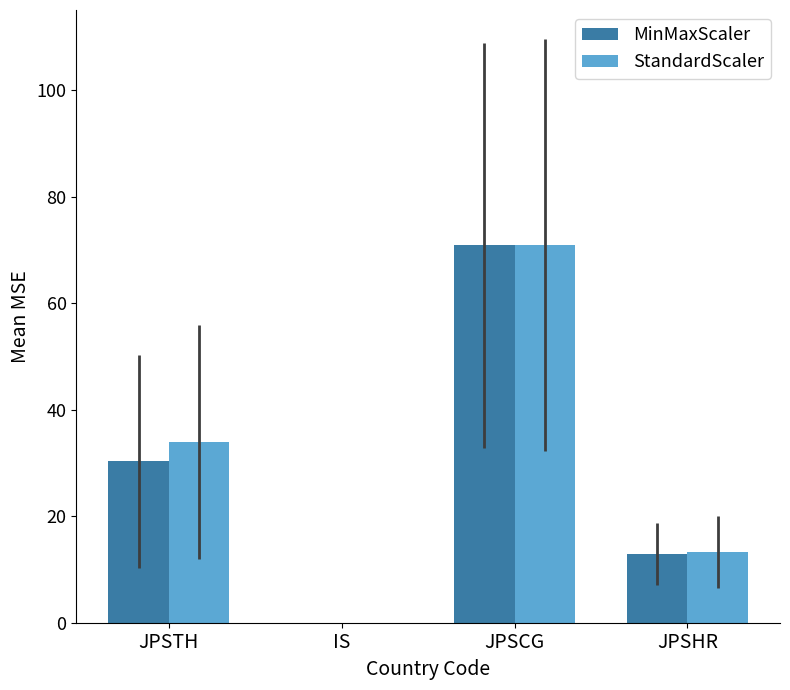

What is the sum of all StandardScaler values?

118.1